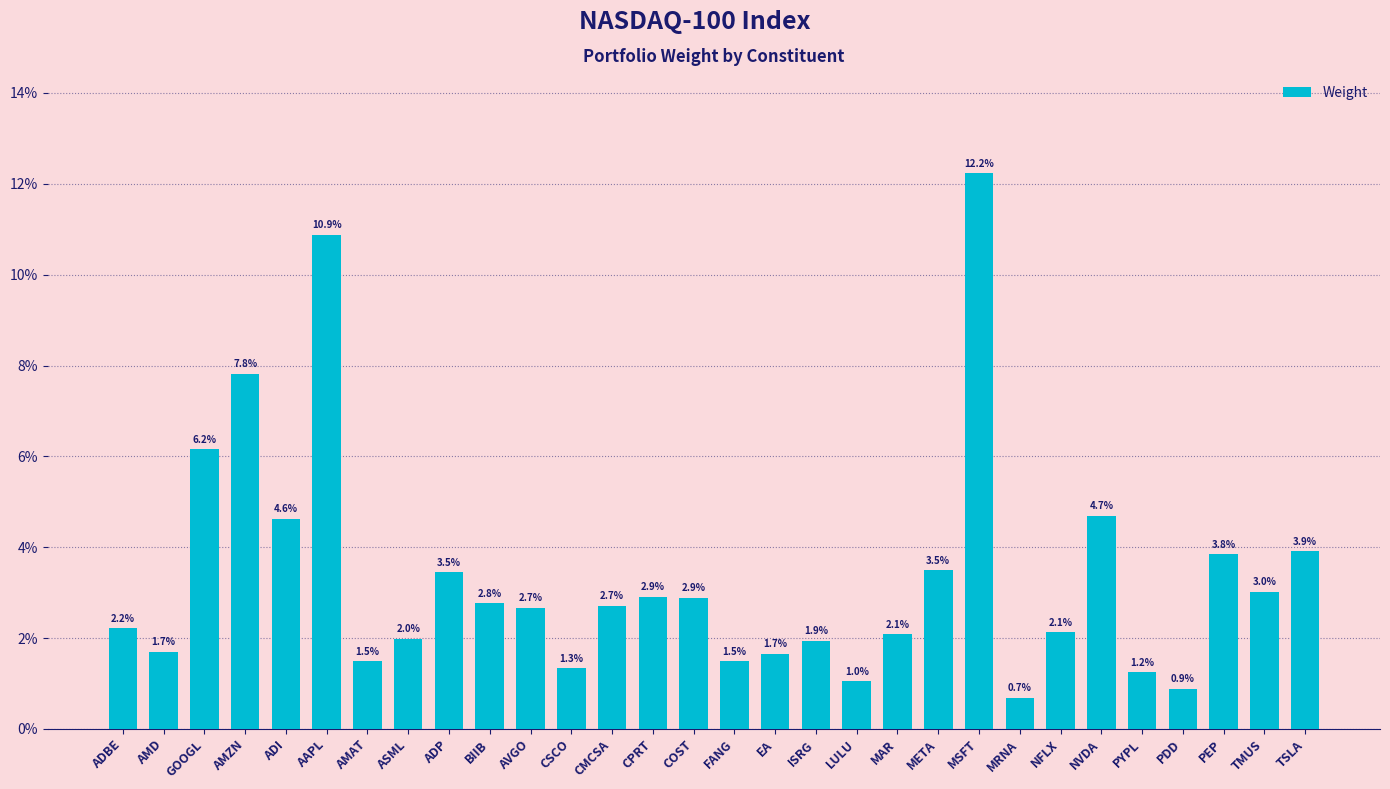

What is the sum of all values?

1.0